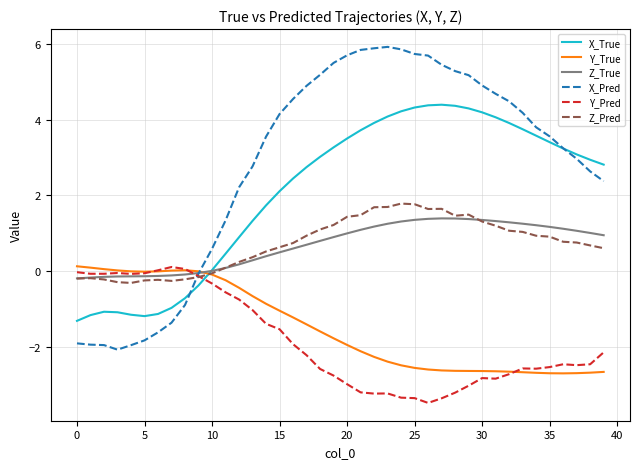

At how many categories does at least one series exceed 3?

24